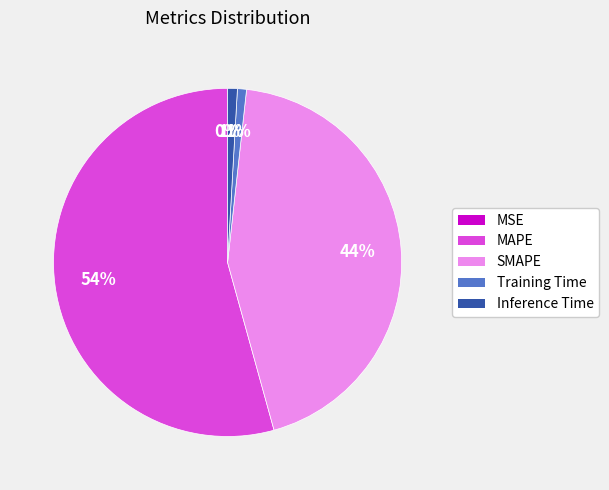

Is it true that Inference Time is 1% of the pie?

True